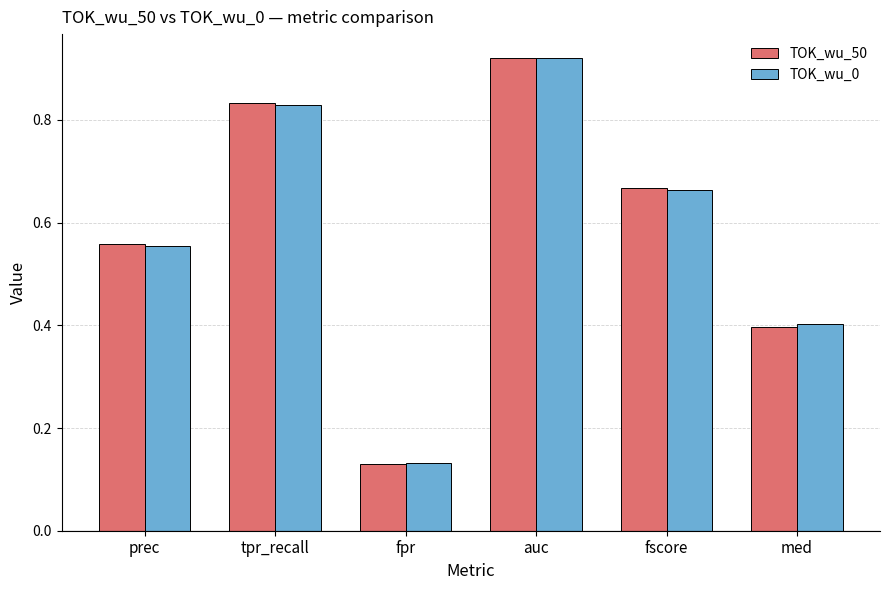

True or false: TOK_wu_50 has a value of 1.4 at tpr_recall.

False